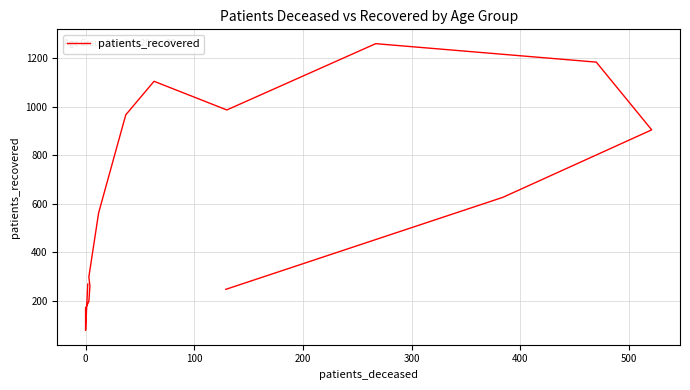

What is the difference between the second highest and minimum values?

1105